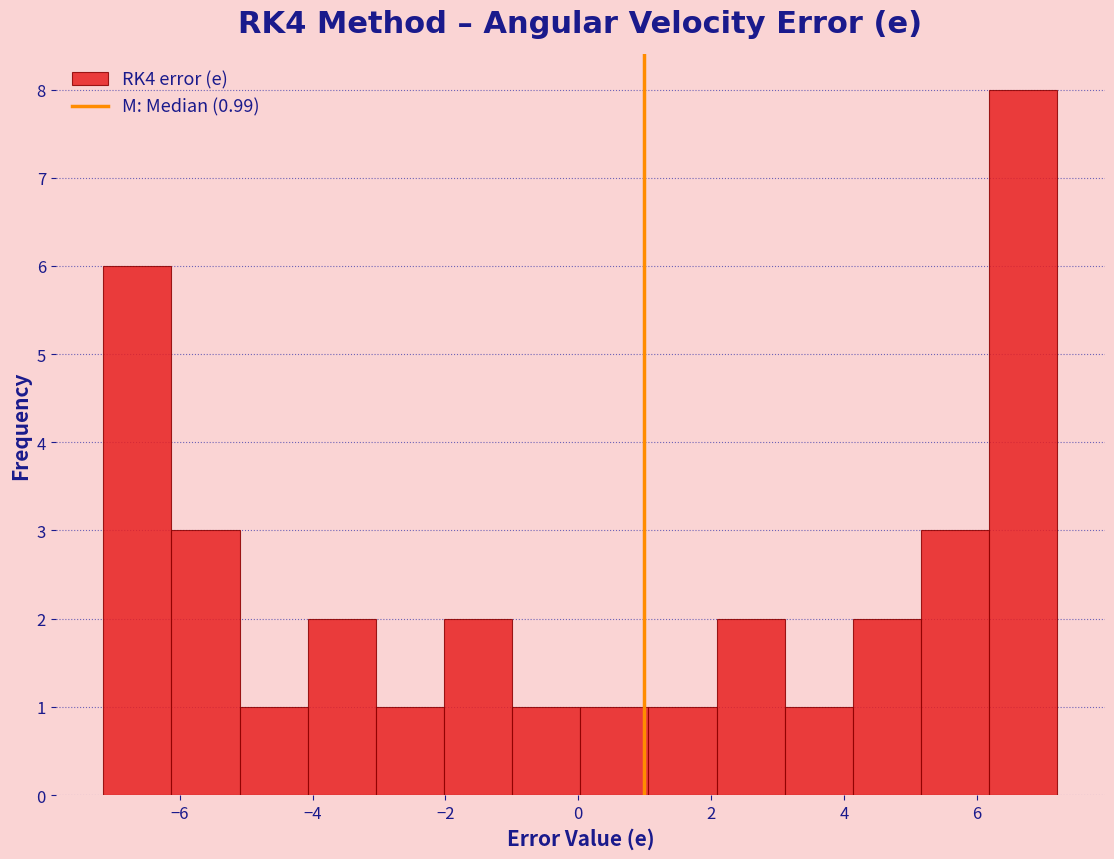

Which range on the x-axis has the tallest bar?

6.2 to 7.2